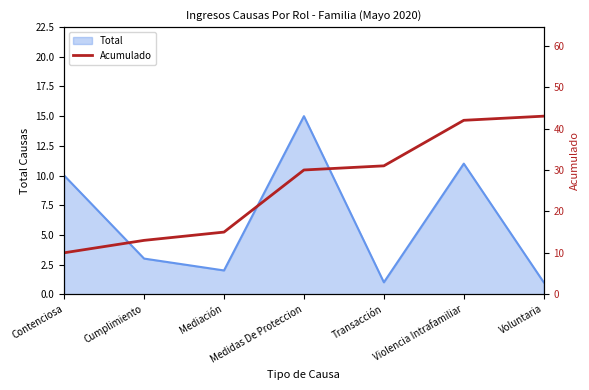

The Total series shows 11 at Violencia Intrafamiliar. True or false?

True